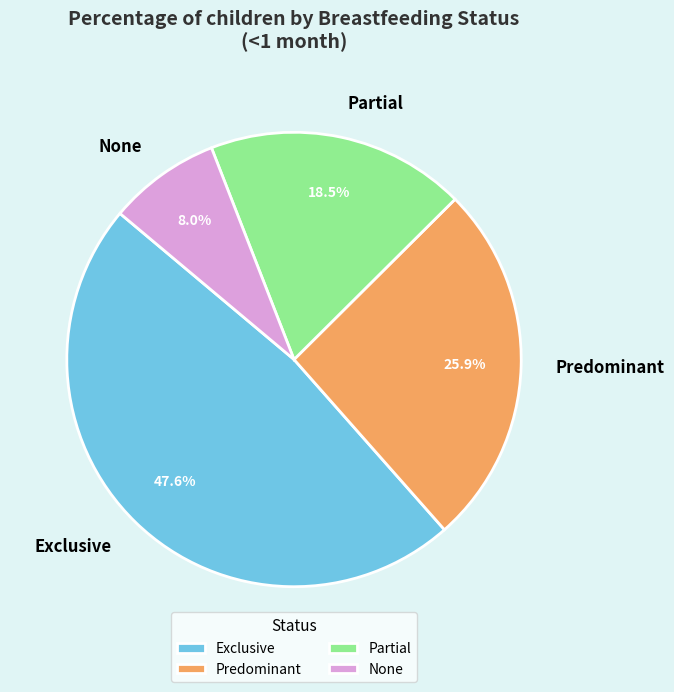

What percentage do None and Predominant together represent?

33.9%